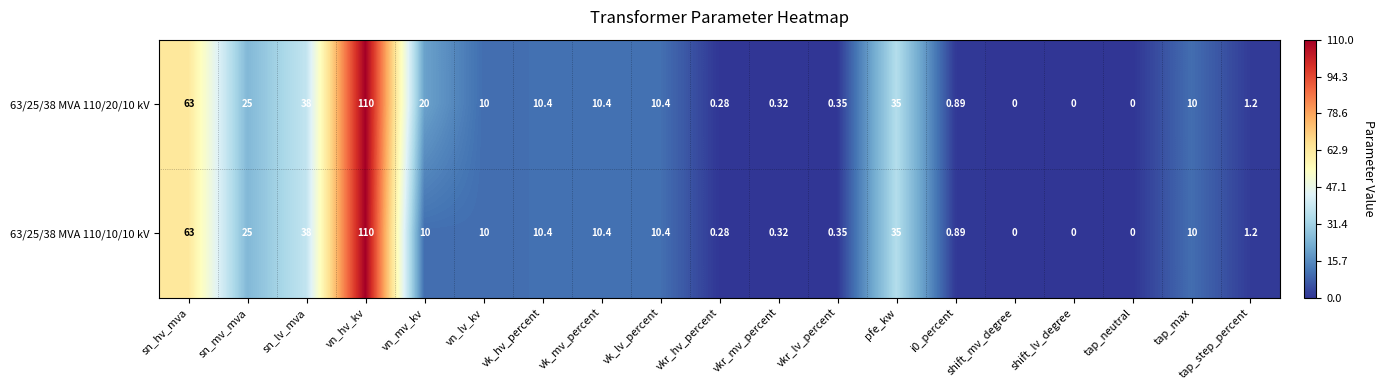

Is the value of 63/25/38 MVA 110/20/10 kV at sn_hv_mva greater than the value of 63/25/38 MVA 110/10/10 kV at vk_mv_percent?

Yes